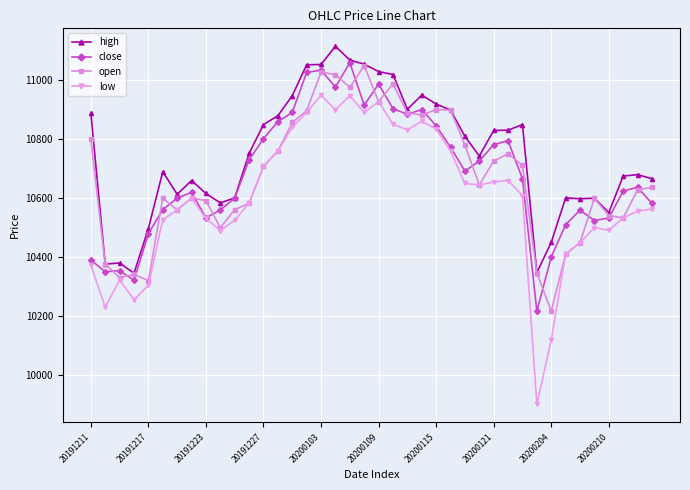

What is the minimum value for low?

9900